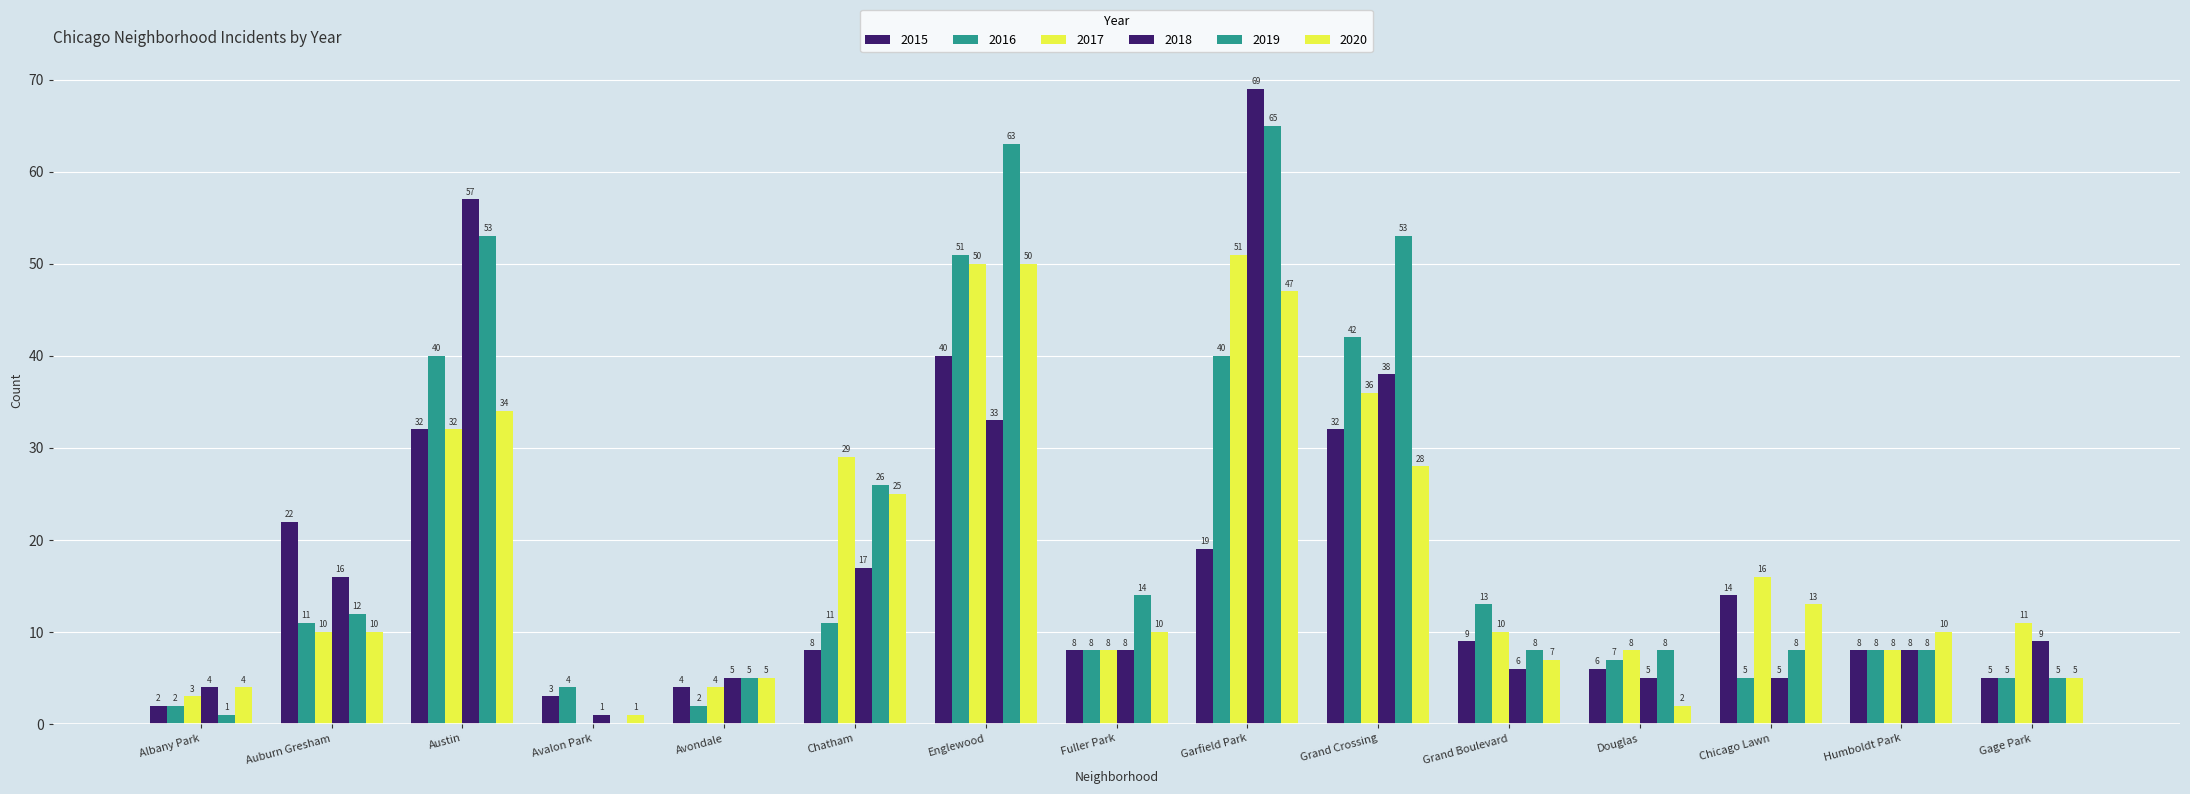

Which series has the largest range (max minus min)?

2018